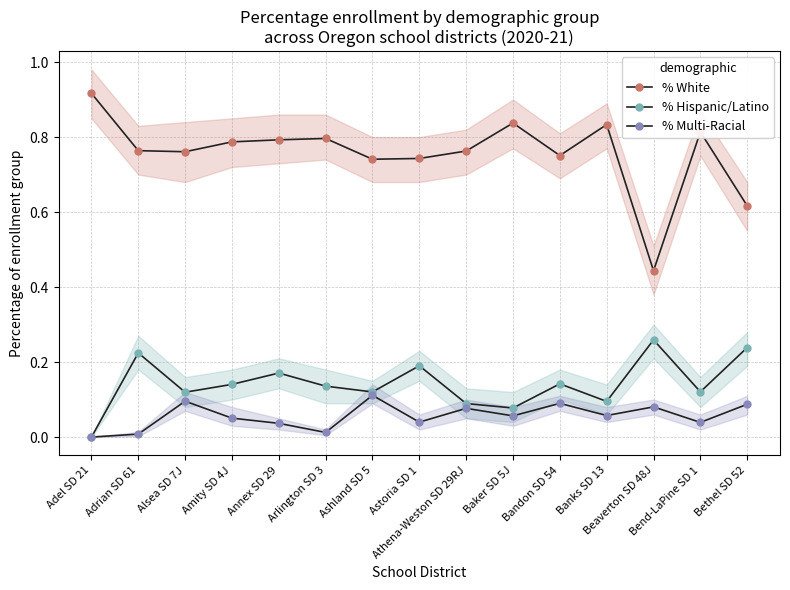

What is the difference between the second highest and minimum values in the % Hispanic/Latino series?

0.2